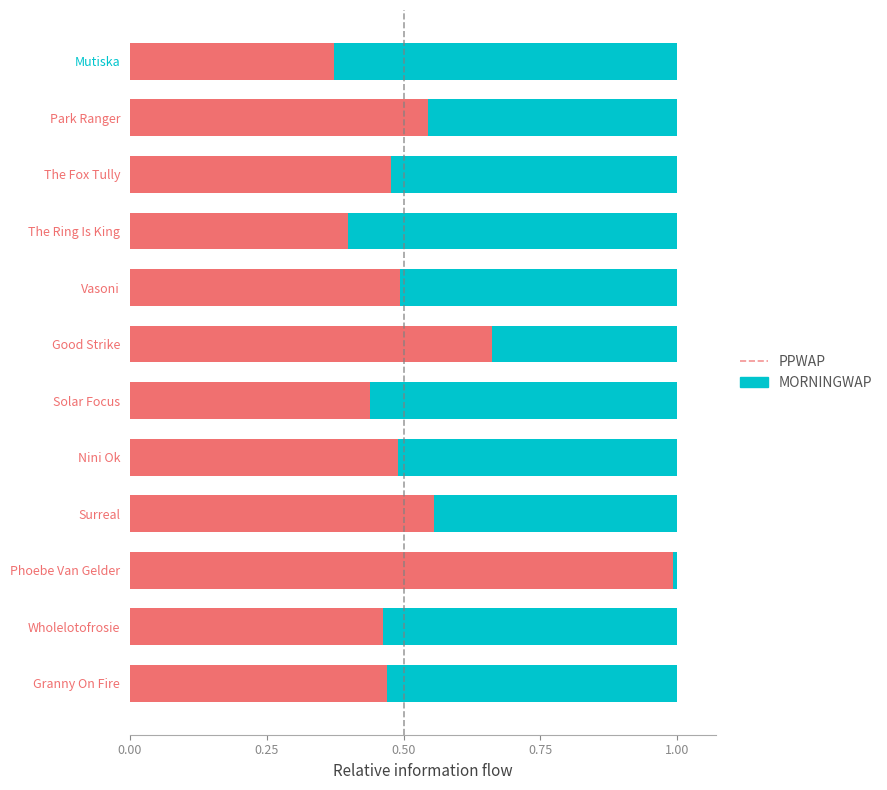

At which label does PPWAP reach its peak?

Phoebe Van Gelder